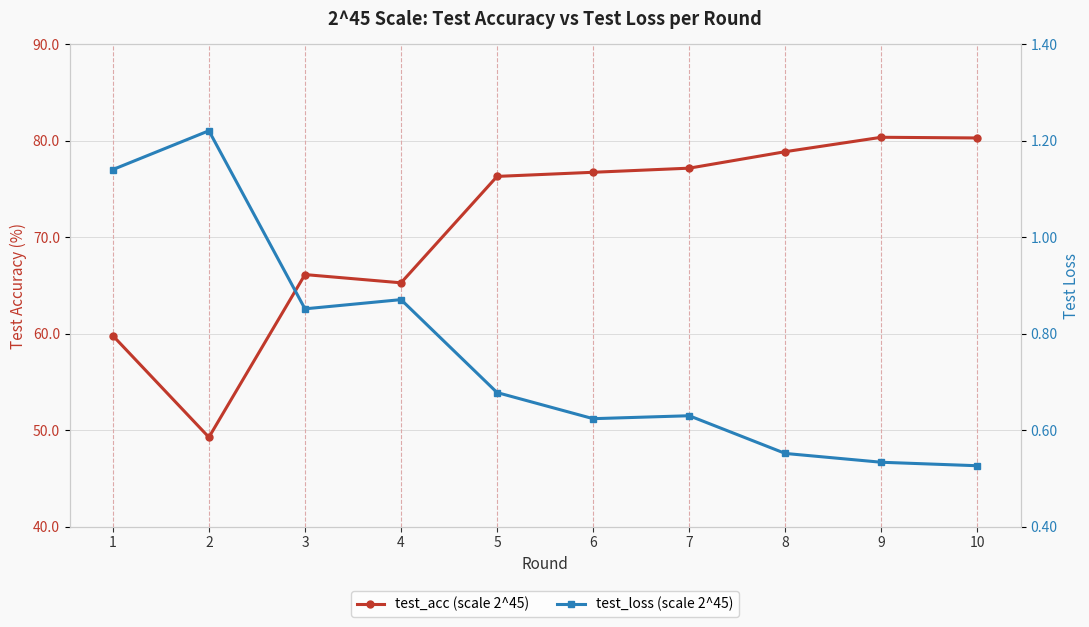

Which series has the widest spread of values?

test_acc (scale 2^45)